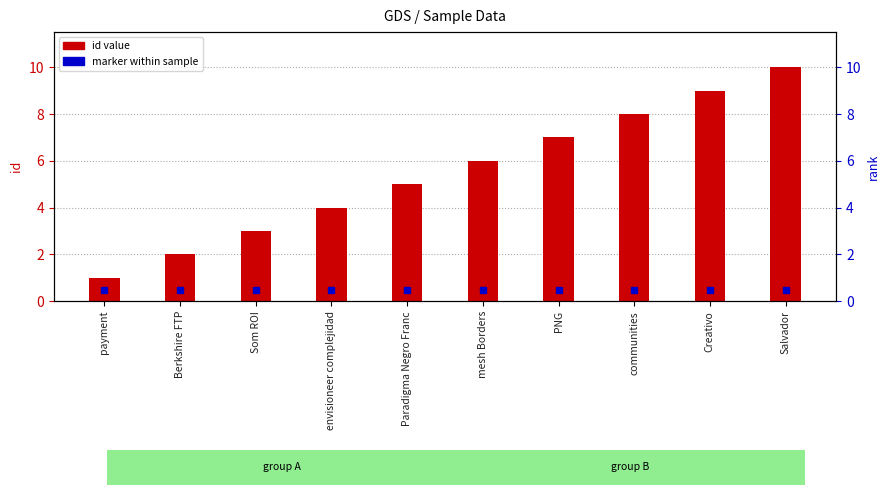

Reading left to right, list all the values displayed in this chart.

1	2	3	4	5	6	7	8	9	10